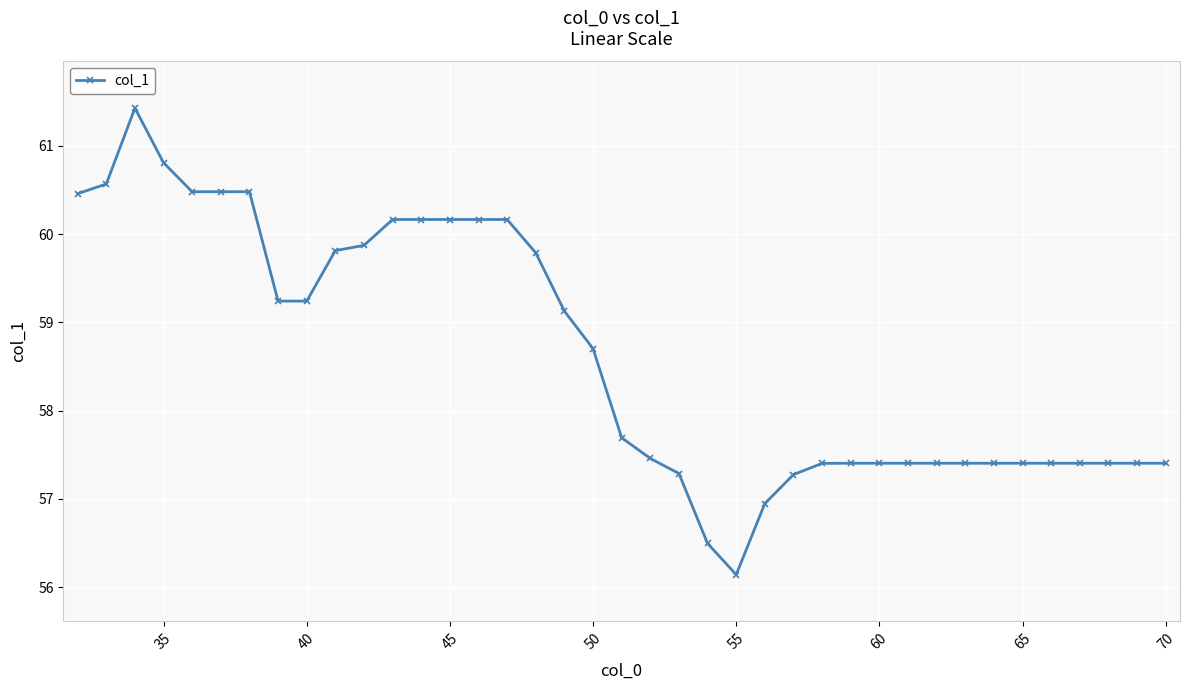

What is the smallest value displayed?

56.1